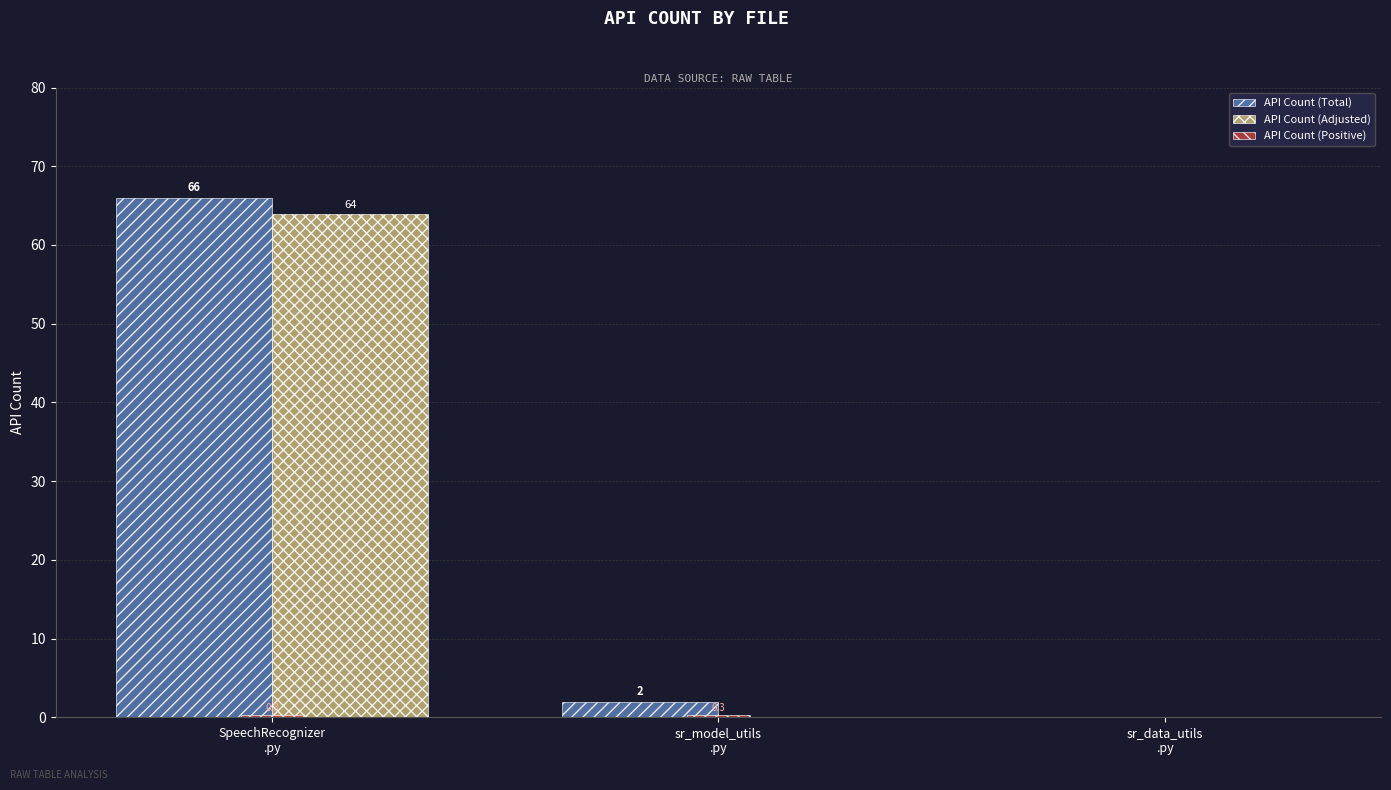

Which series has the largest total across all categories?

API Count (Total)